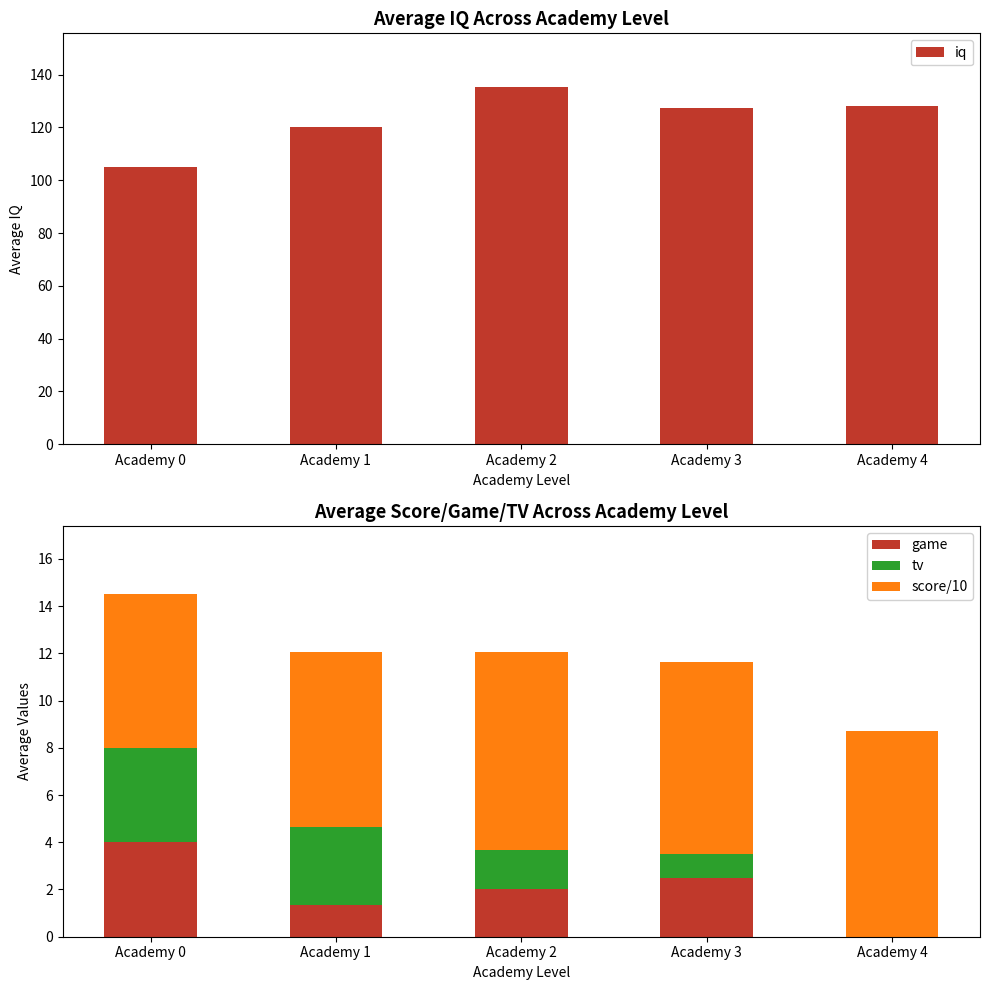

What is the greatest value displayed?

135.3